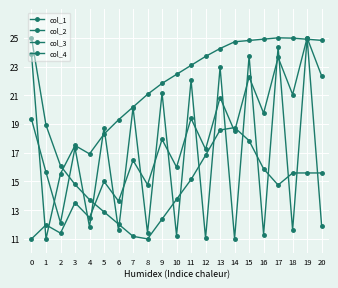

How many distinct data groups are displayed?

4